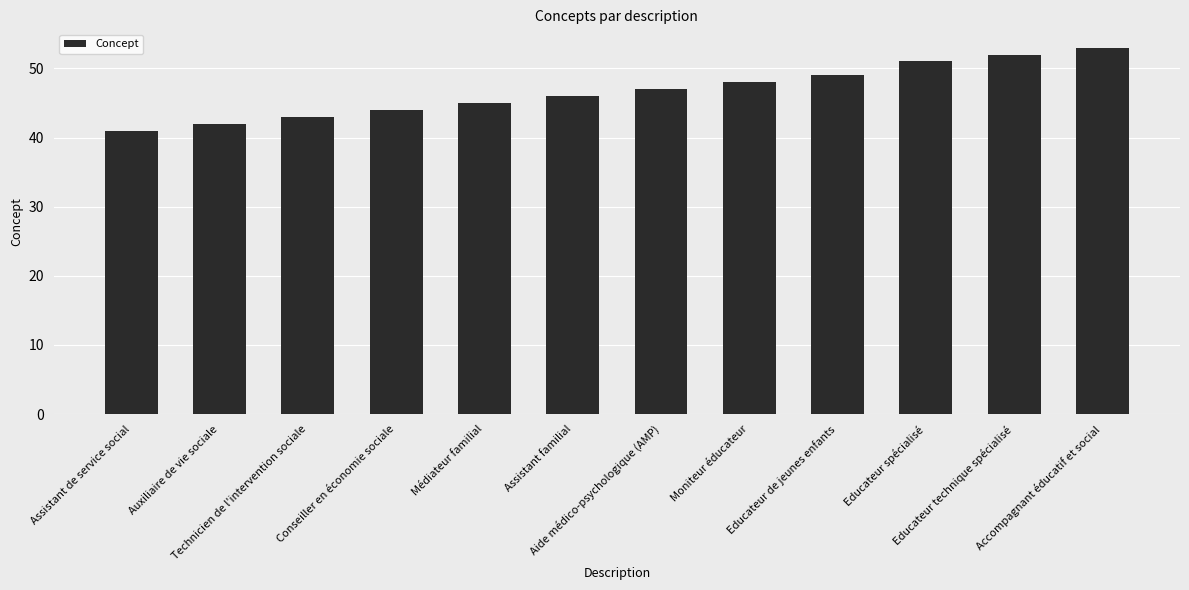

The chart shows a value of 43 at Technicien de l'intervention sociale. True or false?

True